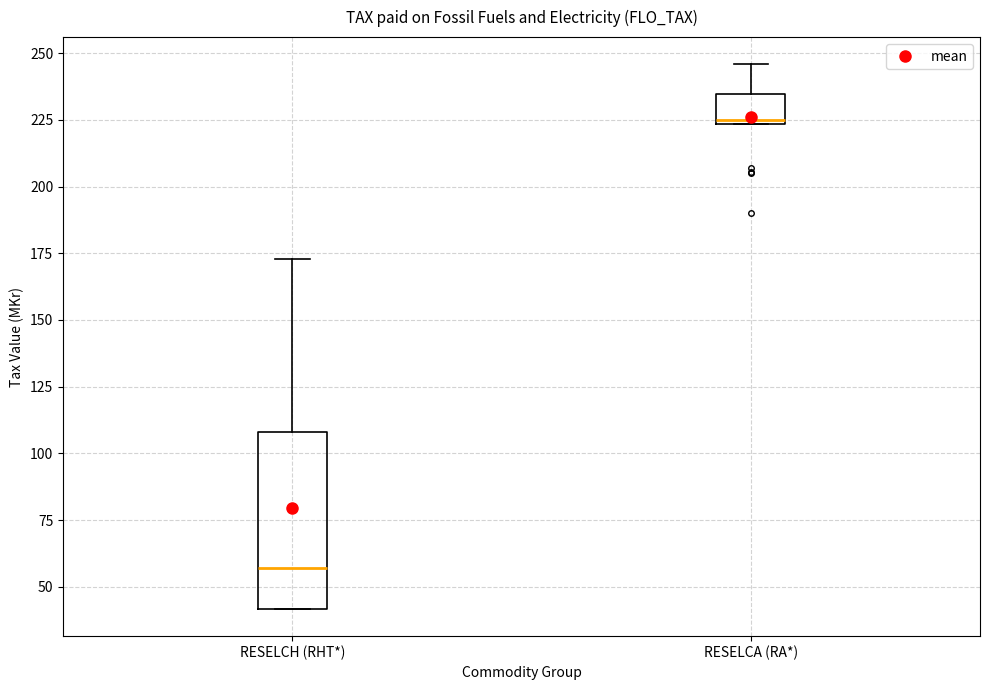

Which box is the tallest, from its lower edge to its upper edge?

RESELCH (RHT*)